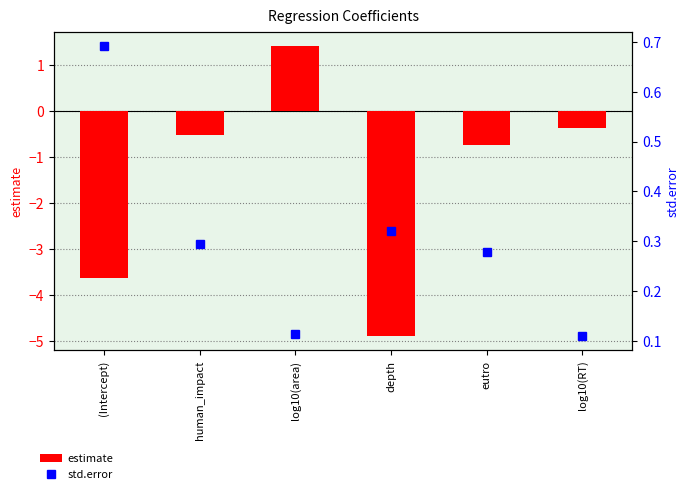

Reading right to left, extract all data points from this chart.

estimate: log10(RT)=-0.4	eutro=-0.7	depth=-4.9	log10(area)=1.4	human_impact=-0.5	(Intercept)=-3.6
std.error: log10(RT)=0.1	eutro=0.3	depth=0.3	log10(area)=0.1	human_impact=0.3	(Intercept)=0.7